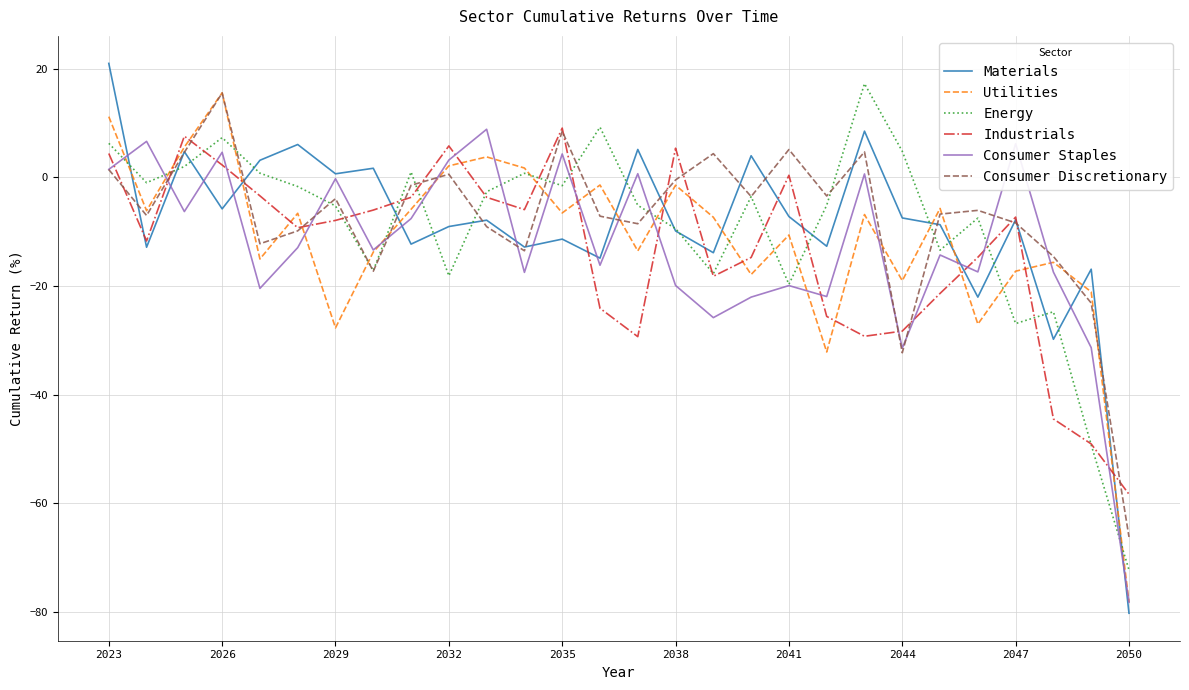

Which series has the largest range (max minus min)?

Materials